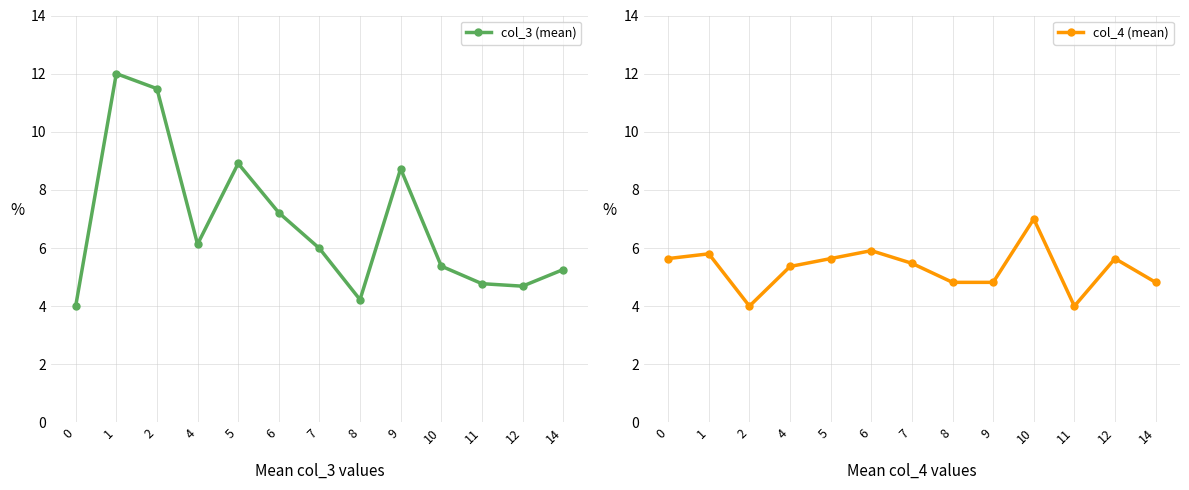

Does the chart display data point markers on the line(s)?

Yes